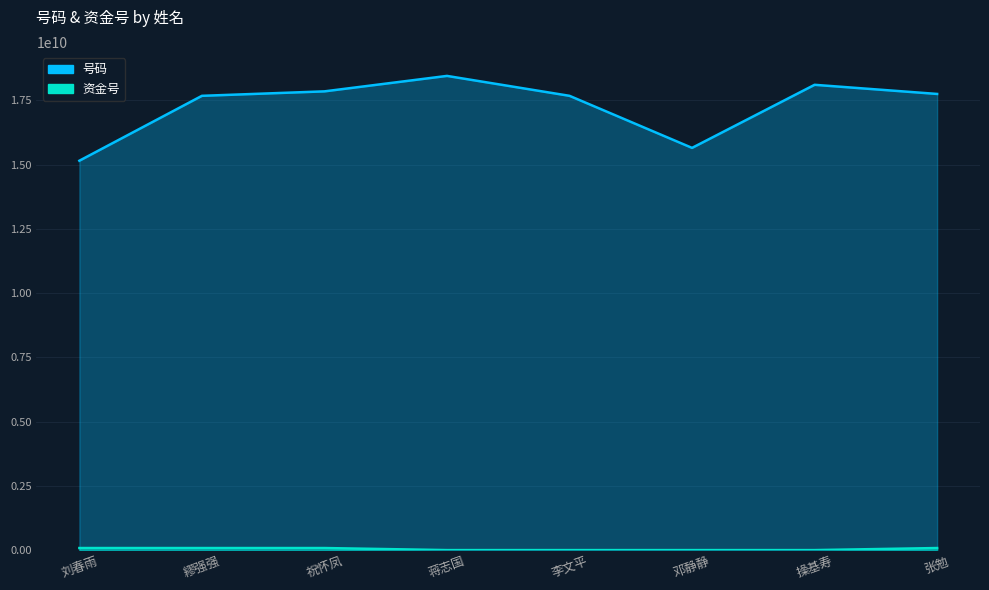

What is the label of the 2nd point from the left?

繆强强